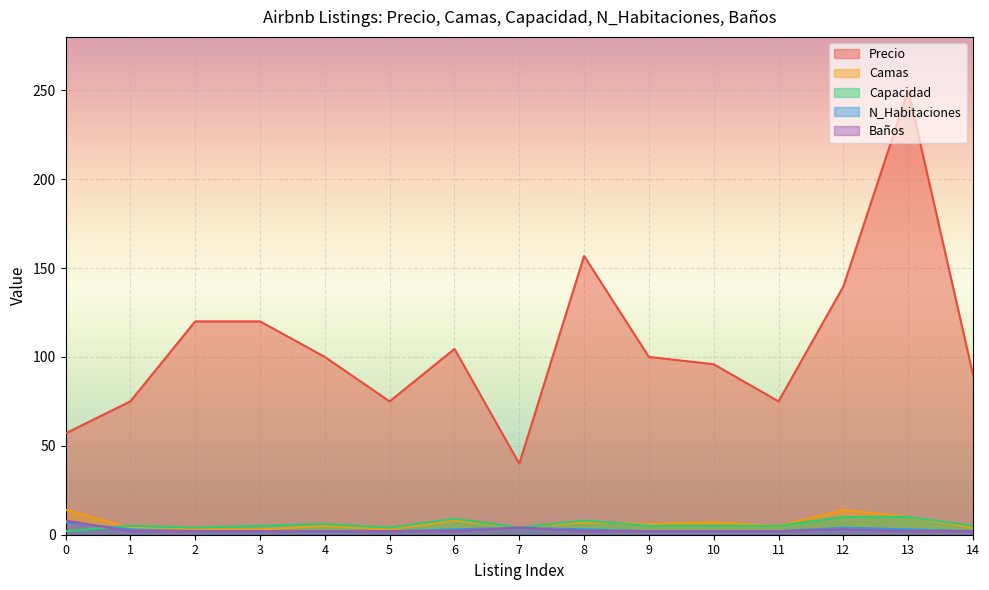

What is the value of the N_Habitaciones point at the 15th from the left?

2.0